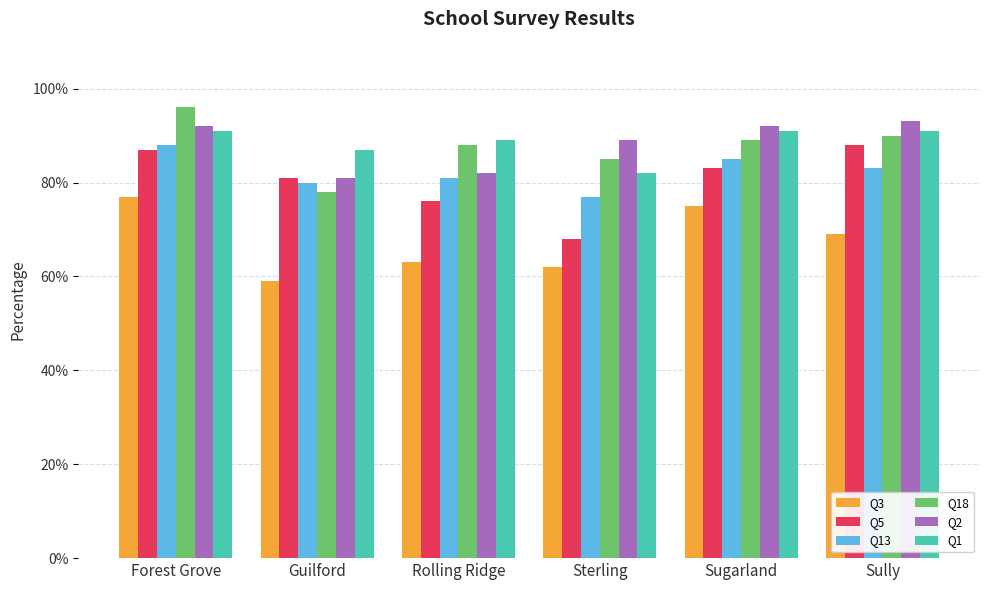

Reading right to left, list all the values displayed in this chart.

Q3: Sully=0.7	Sugarland=0.8	Sterling=0.6	Rolling Ridge=0.6	Guilford=0.6	Forest Grove=0.8
Q5: Sully=0.9	Sugarland=0.8	Sterling=0.7	Rolling Ridge=0.8	Guilford=0.8	Forest Grove=0.9
Q13: Sully=0.8	Sugarland=0.8	Sterling=0.8	Rolling Ridge=0.8	Guilford=0.8	Forest Grove=0.9
Q18: Sully=0.9	Sugarland=0.9	Sterling=0.8	Rolling Ridge=0.9	Guilford=0.8	Forest Grove=1.0
Q2: Sully=0.9	Sugarland=0.9	Sterling=0.9	Rolling Ridge=0.8	Guilford=0.8	Forest Grove=0.9
Q1: Sully=0.9	Sugarland=0.9	Sterling=0.8	Rolling Ridge=0.9	Guilford=0.9	Forest Grove=0.9